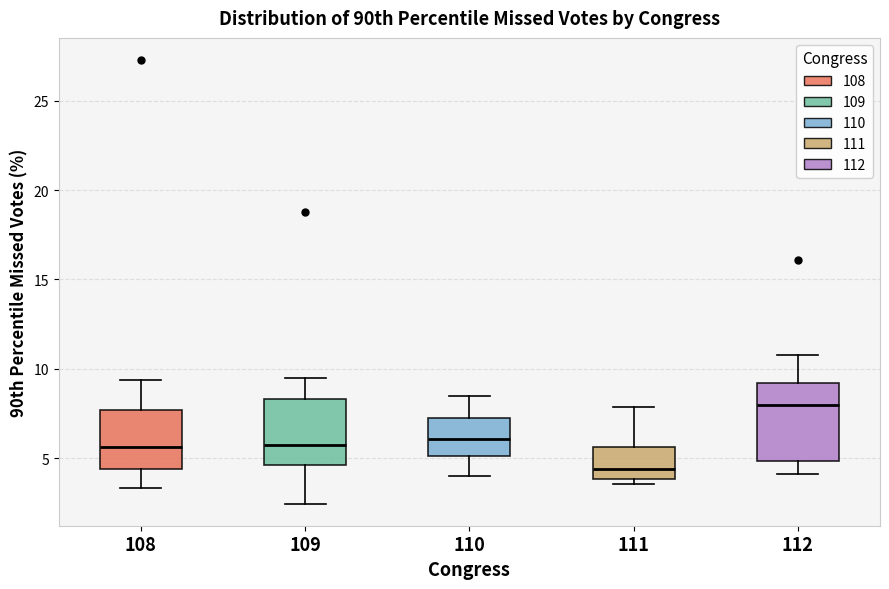

Which box has the lowest median line?

111